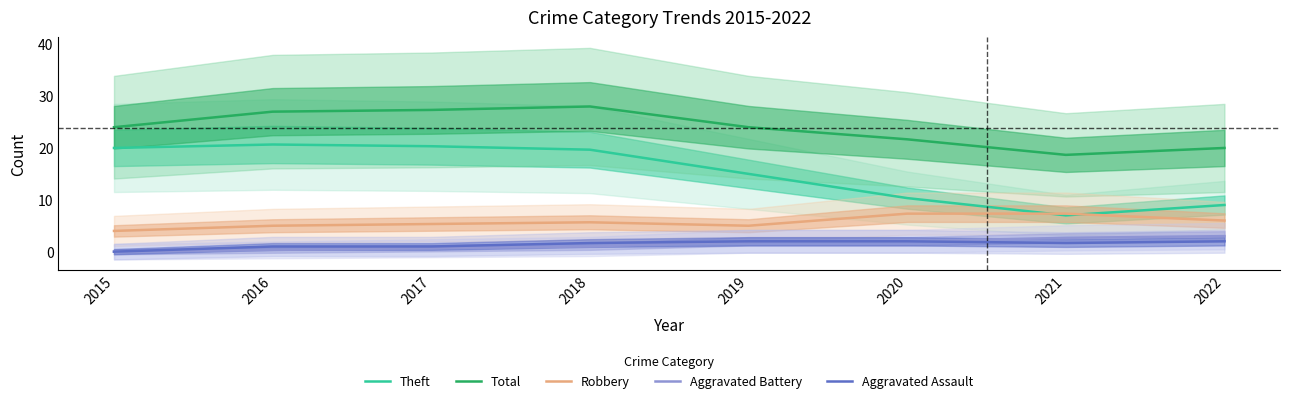

Is it true that Theft equals 31.3 at 2016?

False